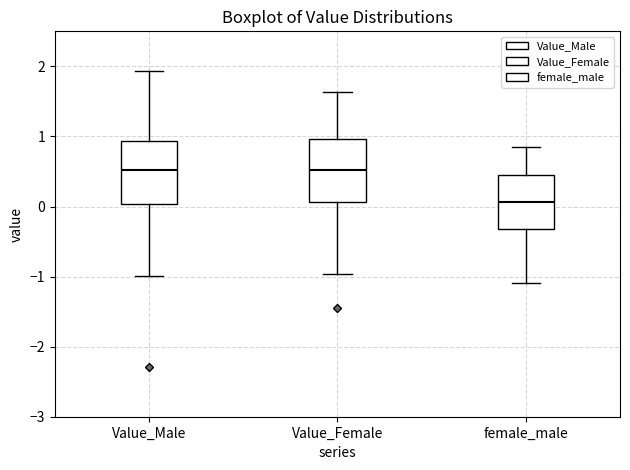

Reading left to right, read every box against the y-axis: the position of its median line, the range the box covers, and the ends of its whiskers. The values are not printed on the chart, so give them approximately, as read against the axis.

Value_Male: median 0.5, box 0.0 to 0.9, whiskers -1.0 to 1.9
Value_Female: median 0.5, box 0.1 to 1.0, whiskers -1.0 to 1.6
female_male: median 0.1, box -0.3 to 0.4, whiskers -1.1 to 0.8